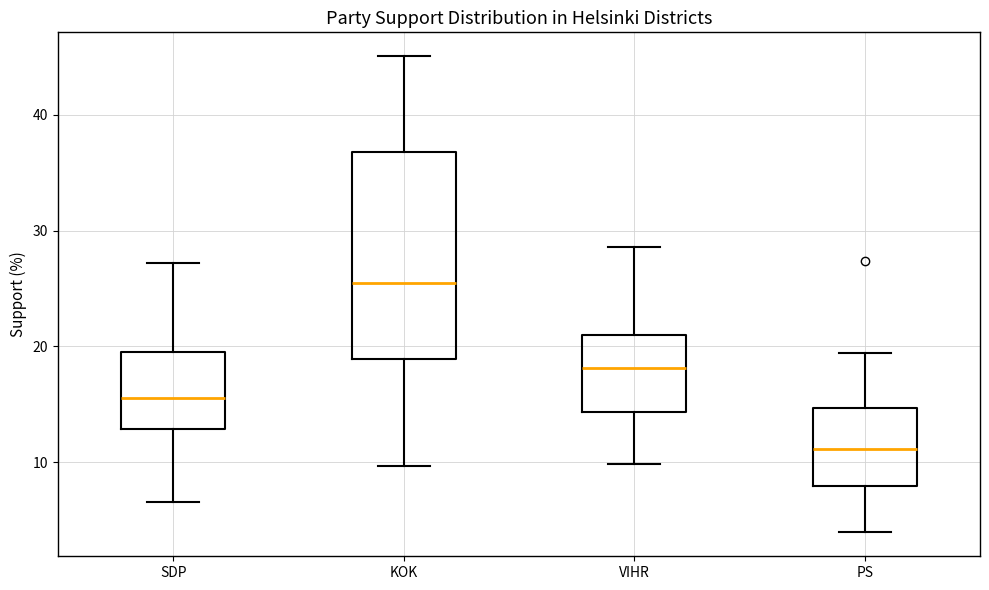

Which box is the tallest, from its lower edge to its upper edge?

KOK